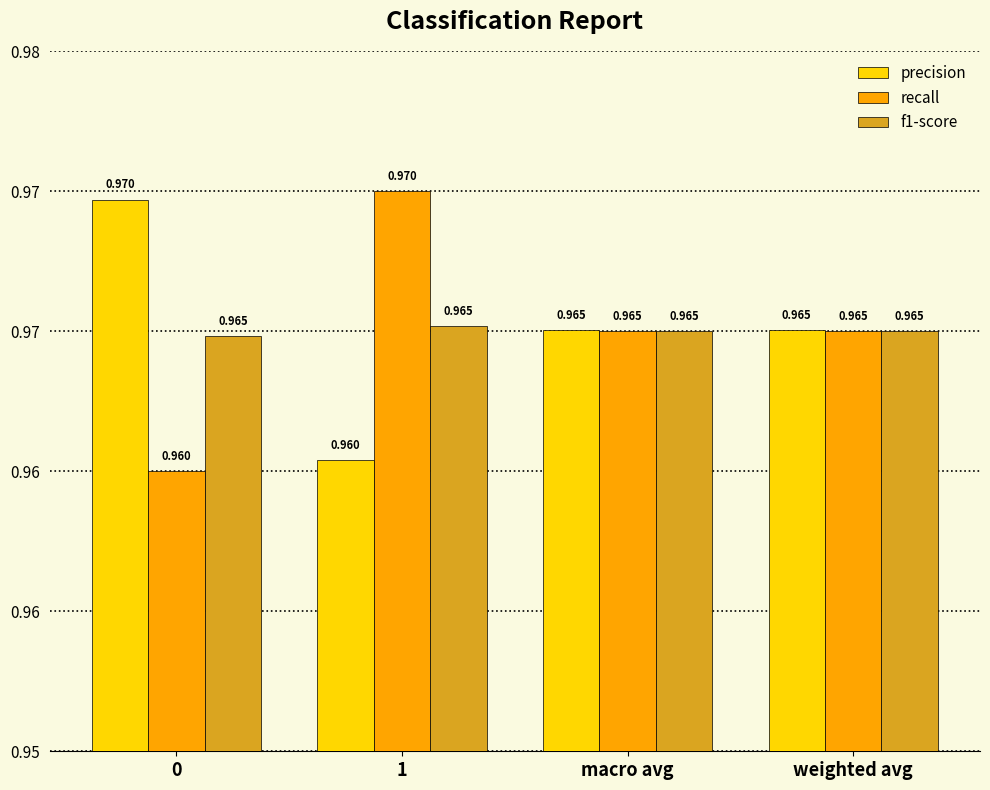

What are all the series names shown in the legend?

precision, recall, f1-score